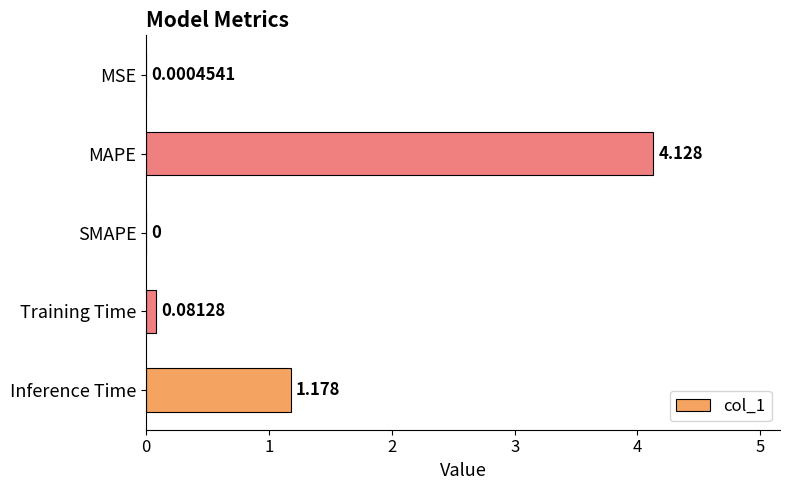

Between Inference Time and SMAPE, which is larger?

Inference Time